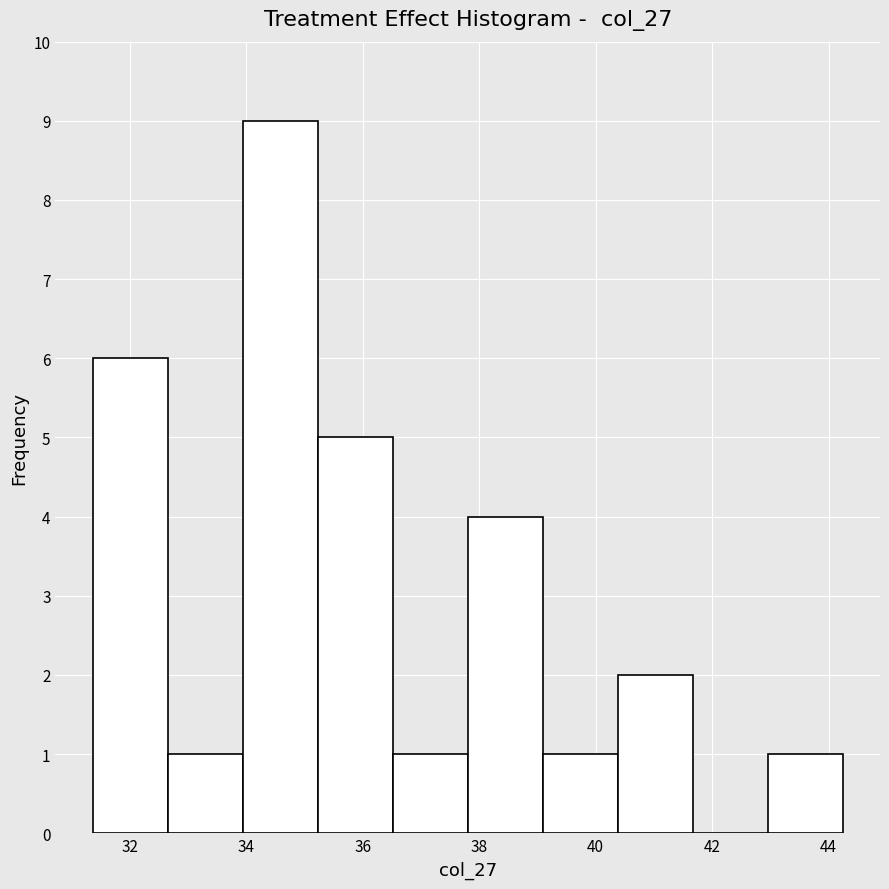

Reading left to right, list every bar in this chart as the range it spans on the x-axis followed by its height. Neither the bar edges nor the heights are printed on the chart, so give them approximately, as read against the axes.

31.4 to 32.6: 6
32.6 to 34.0: 1
34.0 to 35.2: 9
35.2 to 36.6: 5
36.6 to 37.8: 1
37.8 to 39.0: 4
39.0 to 40.4: 1
40.4 to 41.6: 2
41.6 to 43.0: 0
43.0 to 44.2: 1